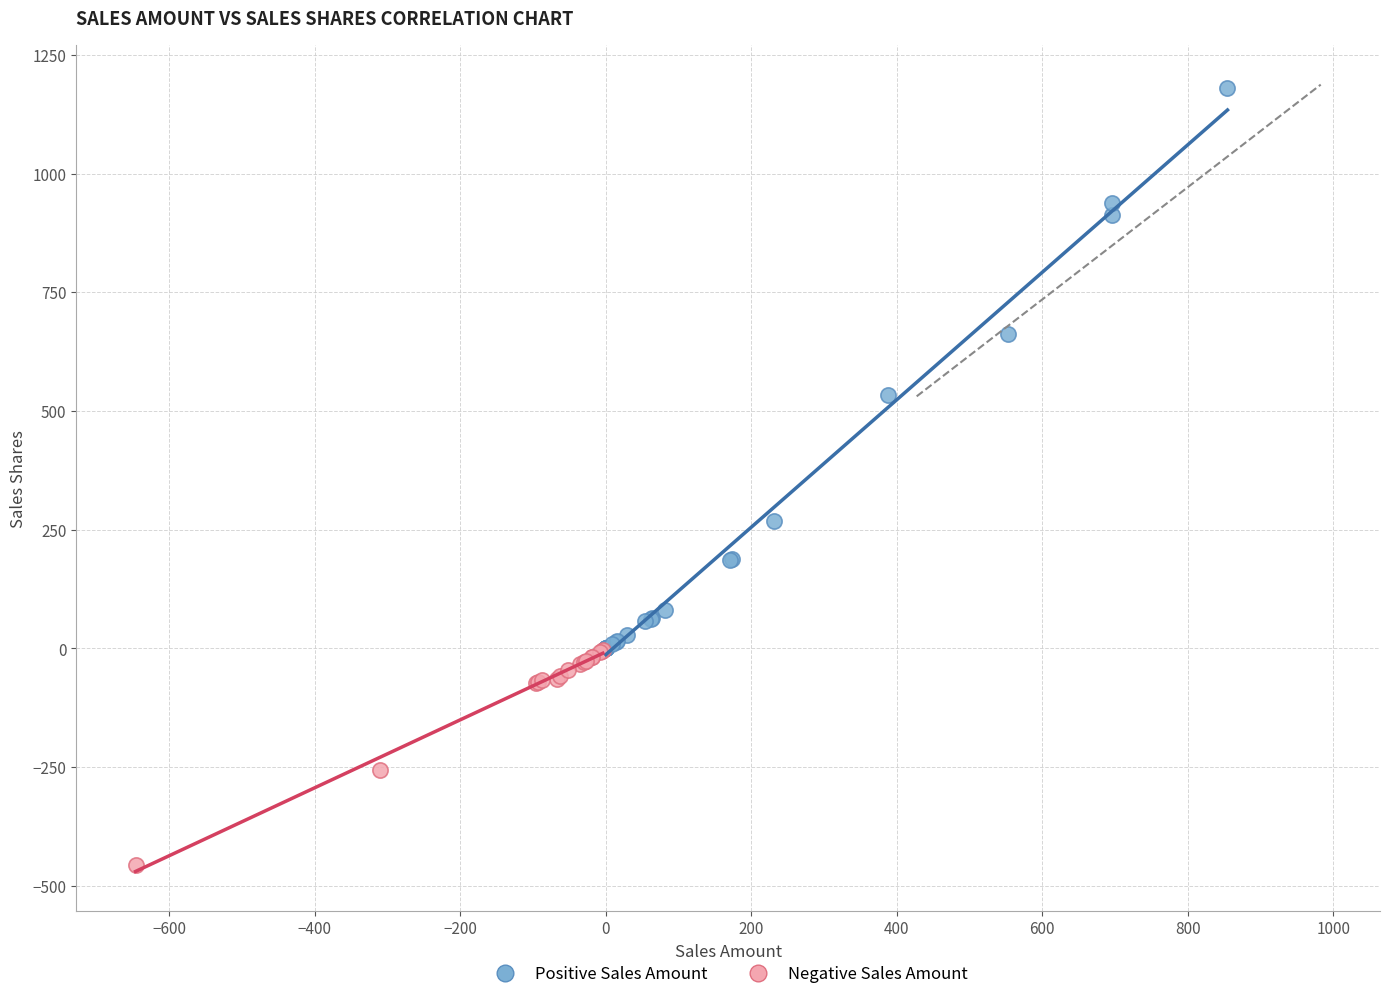

Which series reaches the maximum Y coordinate?

Positive Sales Amount